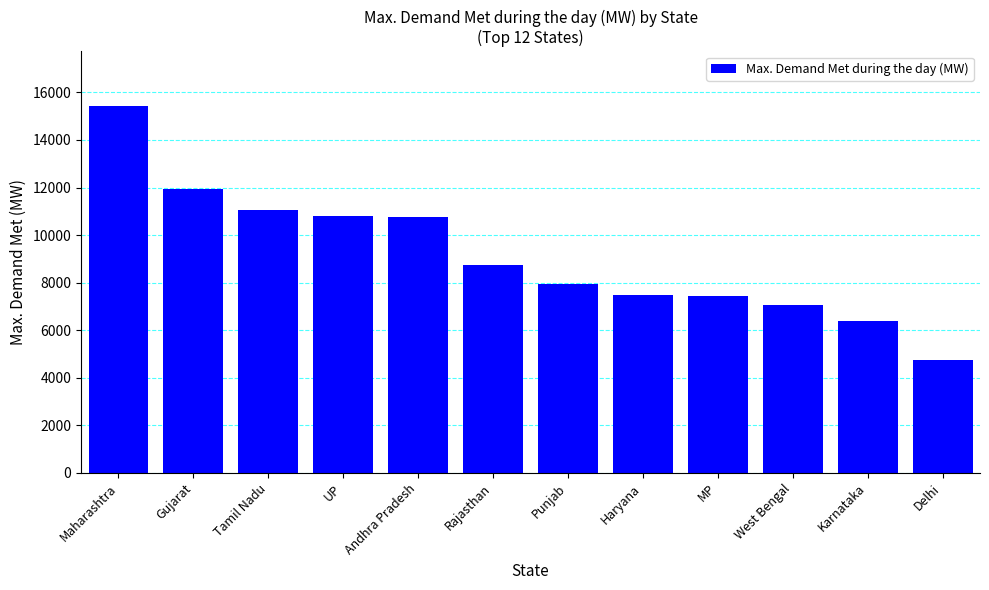

What is the sum of all values?

109794